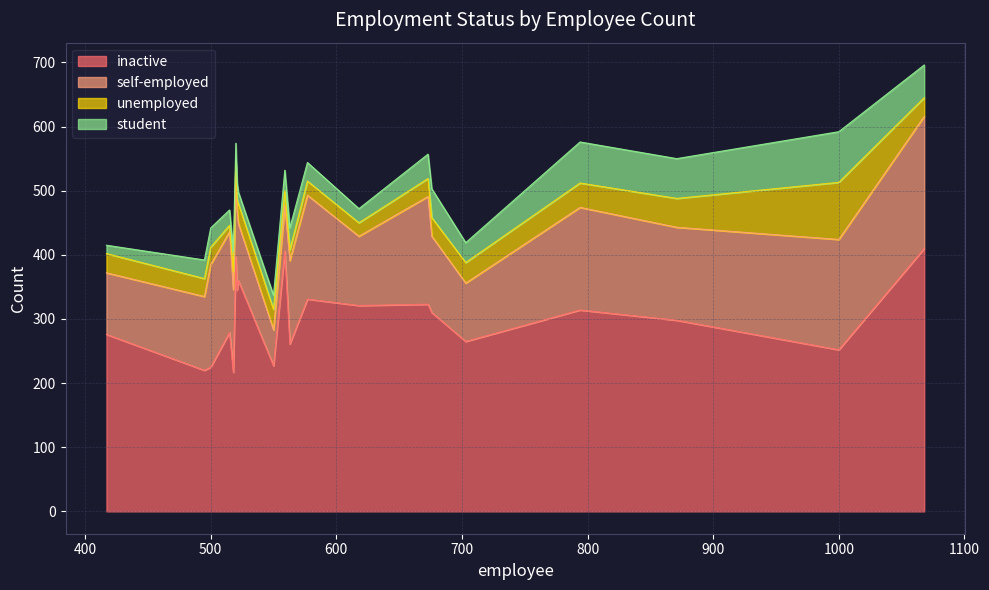

The inactive series shows 225 at 500. True or false?

True